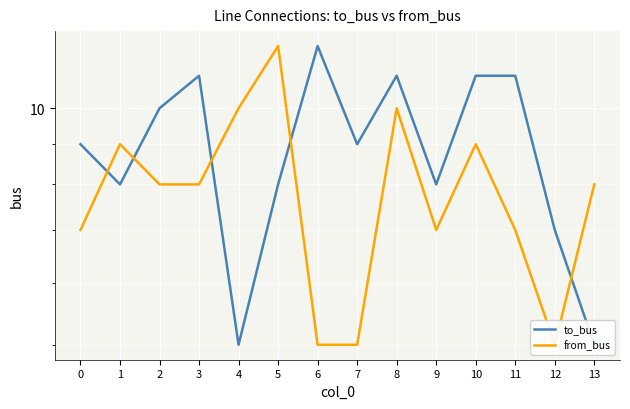

How many values in the to_bus series exceed 9?

6